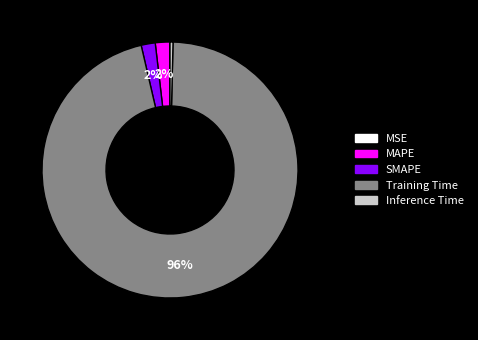

True or false: Training Time accounts for 96% of the total.

True